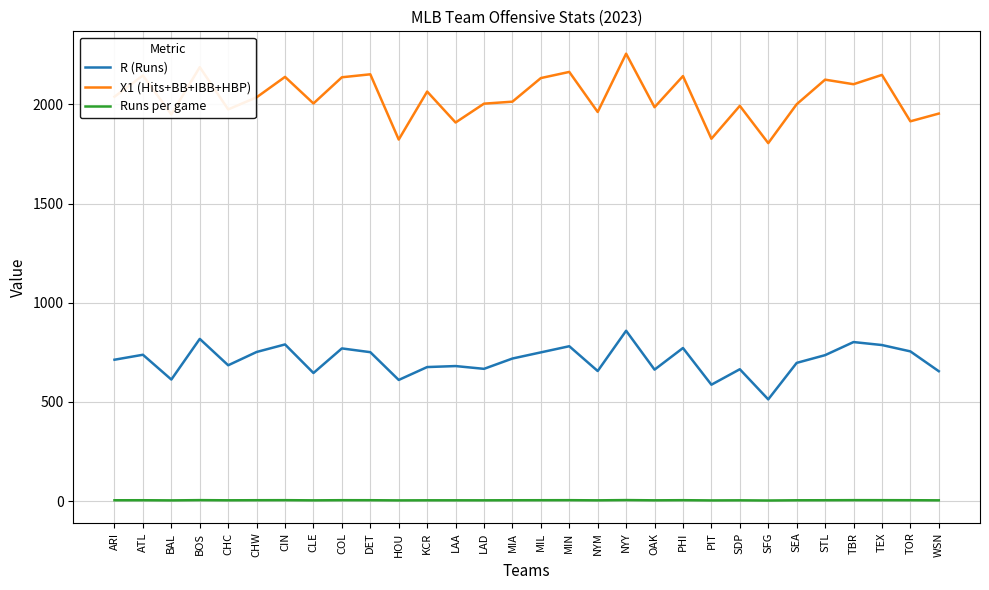

The value of X1 (Hits+BB+IBB+HBP) at WSN is 1954.0. True or false?

True